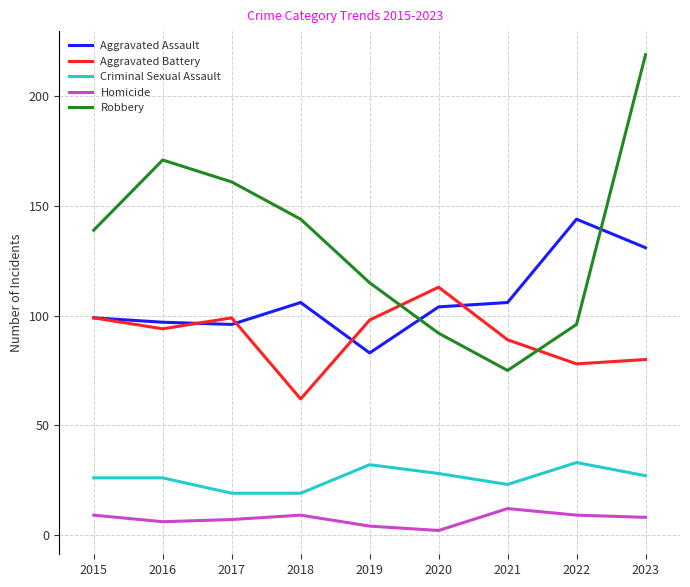

True or false: Criminal Sexual Assault and Aggravated Assault cross at least once.

False